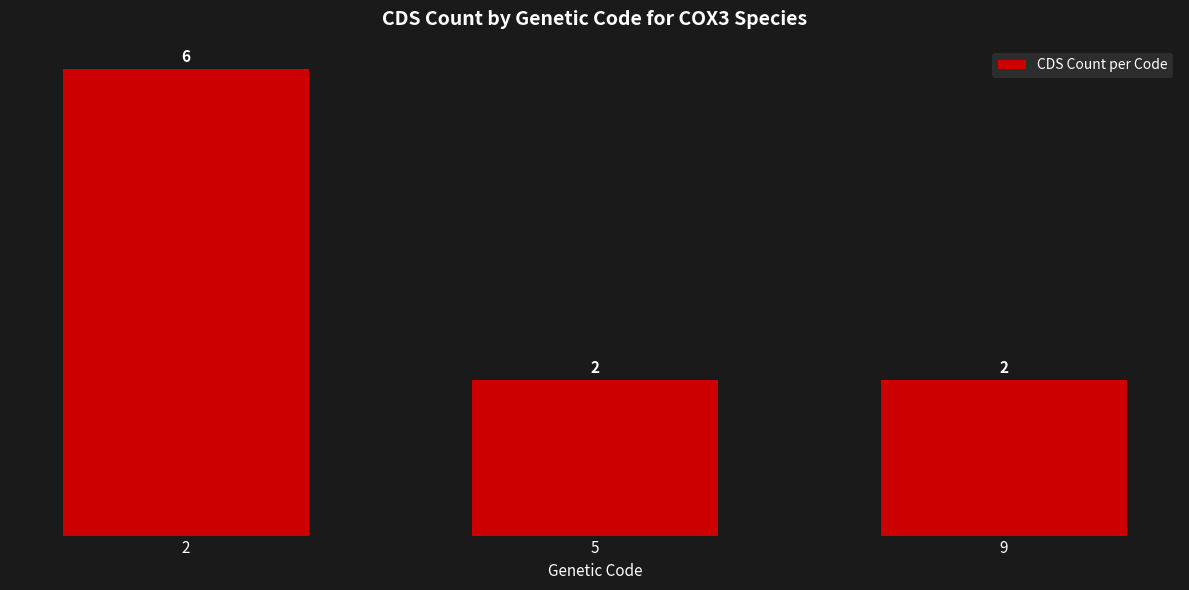

Is it true that the value at 5 is 2?

True